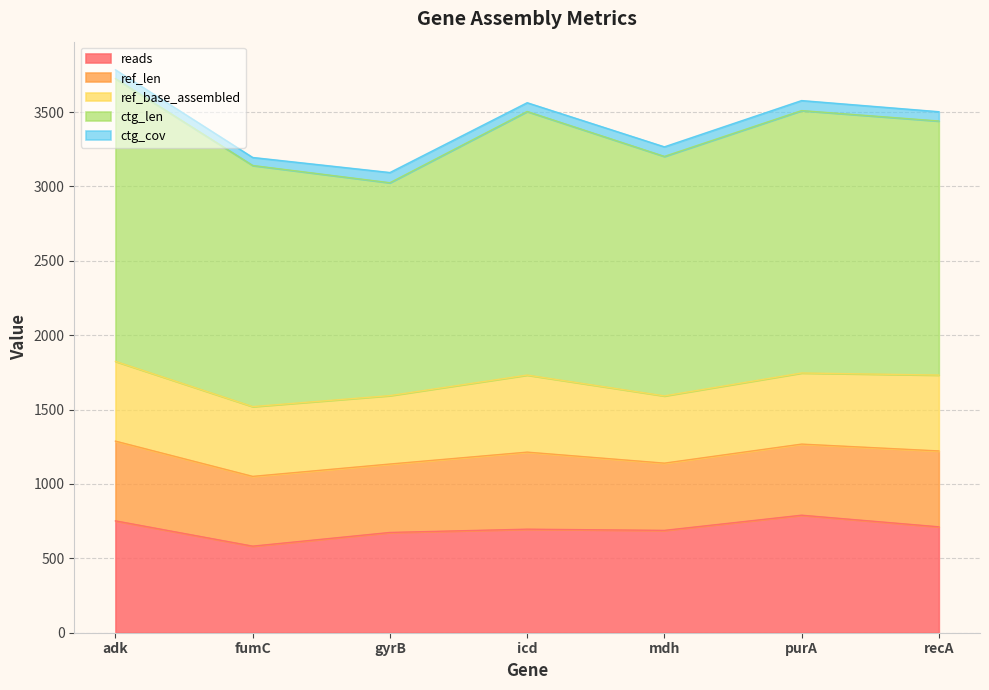

In ctg_len, how many points are lower than both neighbors (excluding endpoints)?

2